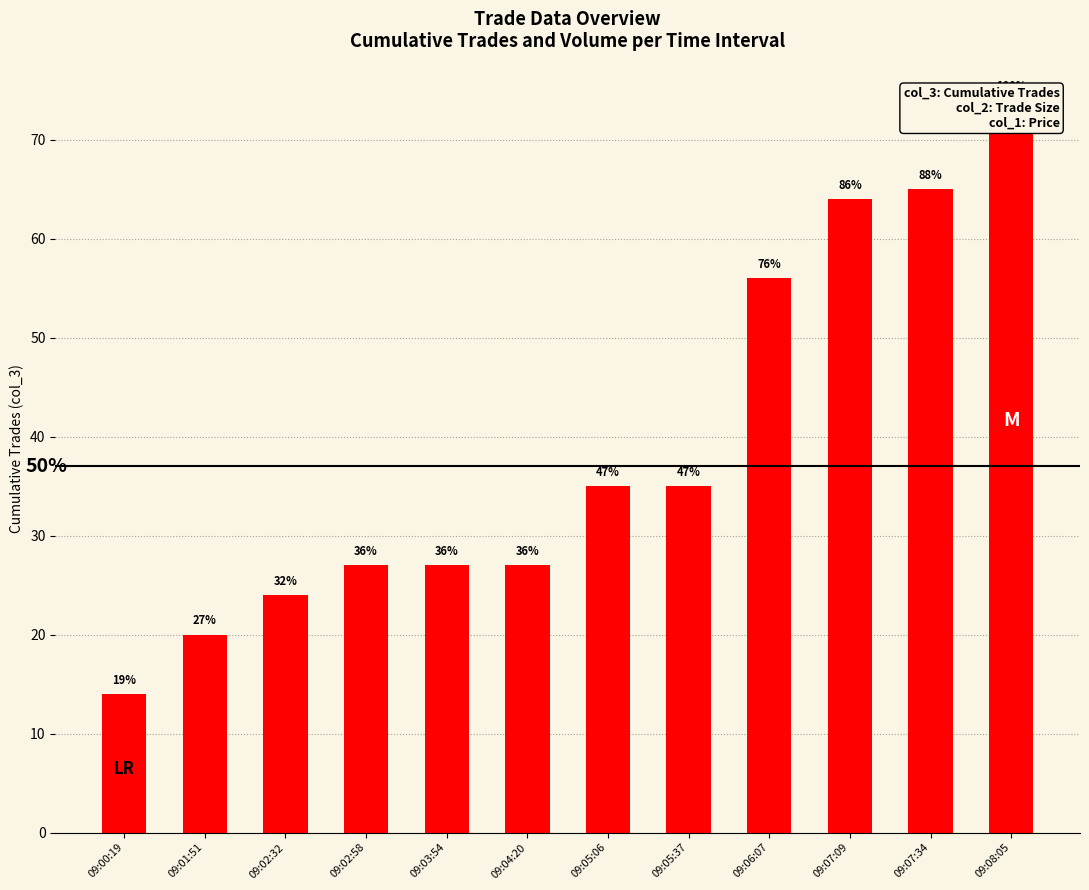

Reading right to left, extract all data points from this chart.

74	65	64	56	35	35	27	27	27	24	20	14